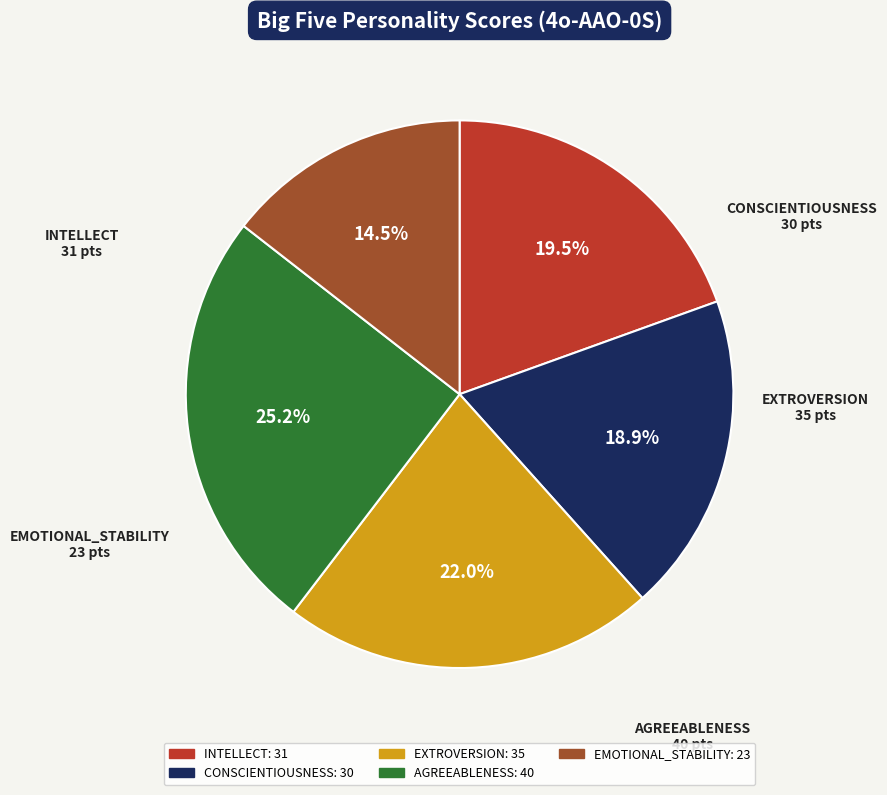

Combined, do AGREEABLENESS and EXTROVERSION account for over 50%?

No